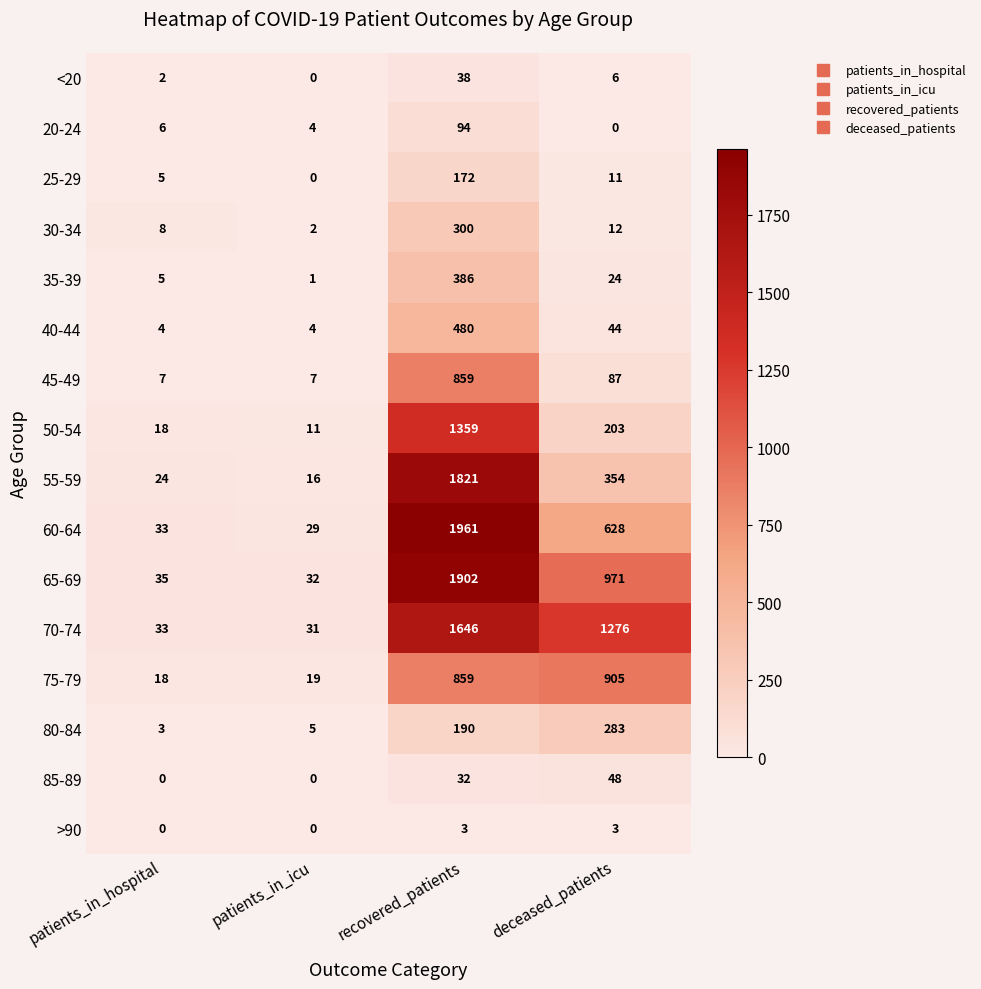

Rank the series by their maximum value, from lowest to highest.

>90, <20, 85-89, 20-24, 25-29, 80-84, 30-34, 35-39, 40-44, 45-49, 75-79, 50-54, 70-74, 55-59, 65-69, 60-64